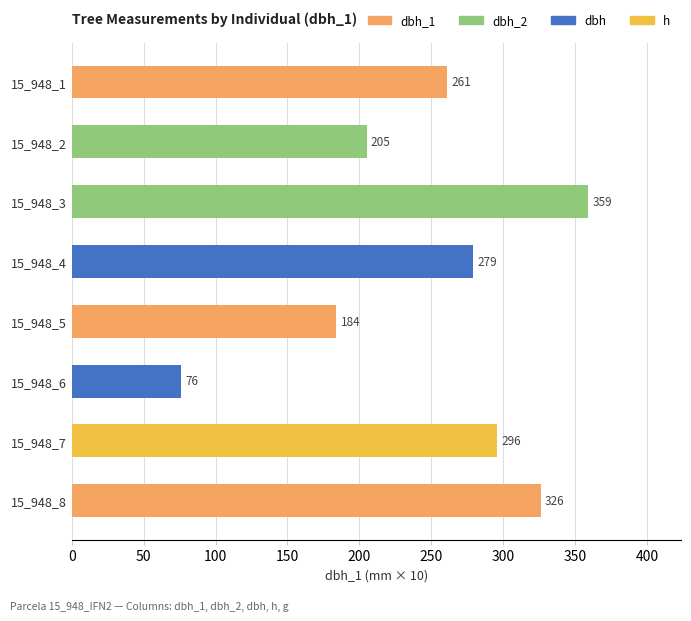

How many values are below 279?

4